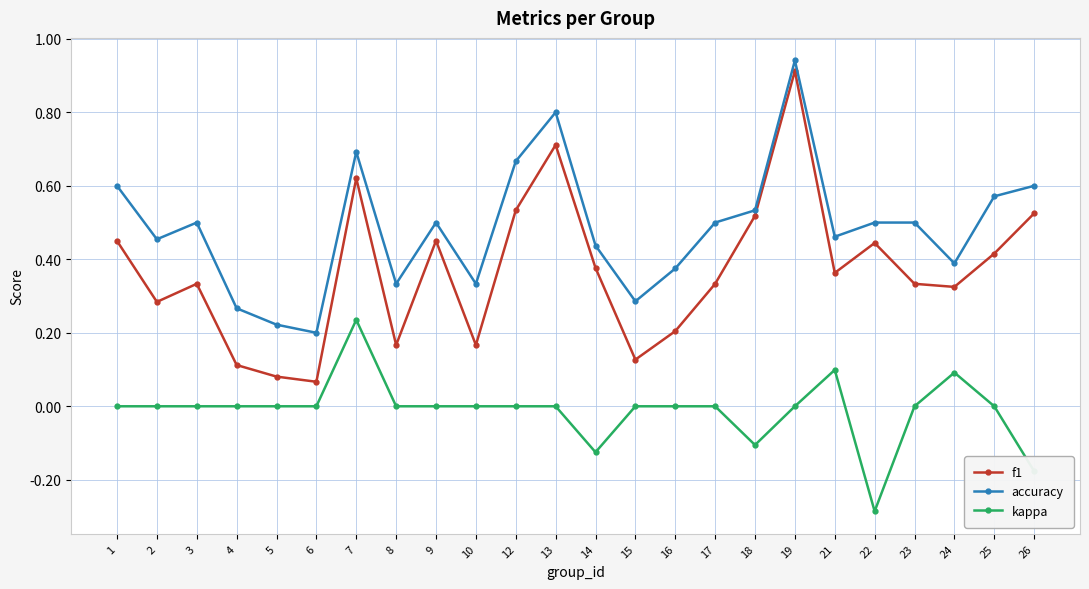

Rank the series by their maximum value, from highest to lowest.

accuracy, f1, kappa